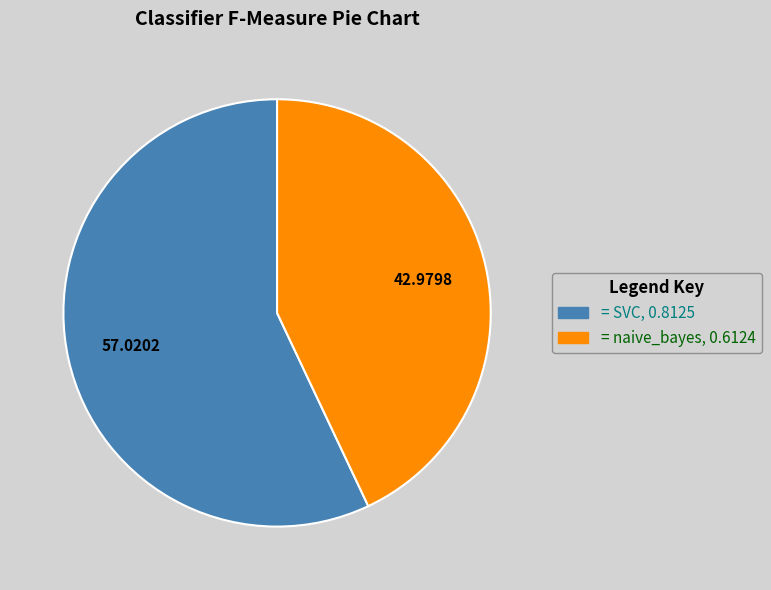

Does any single category account for the majority?

Yes